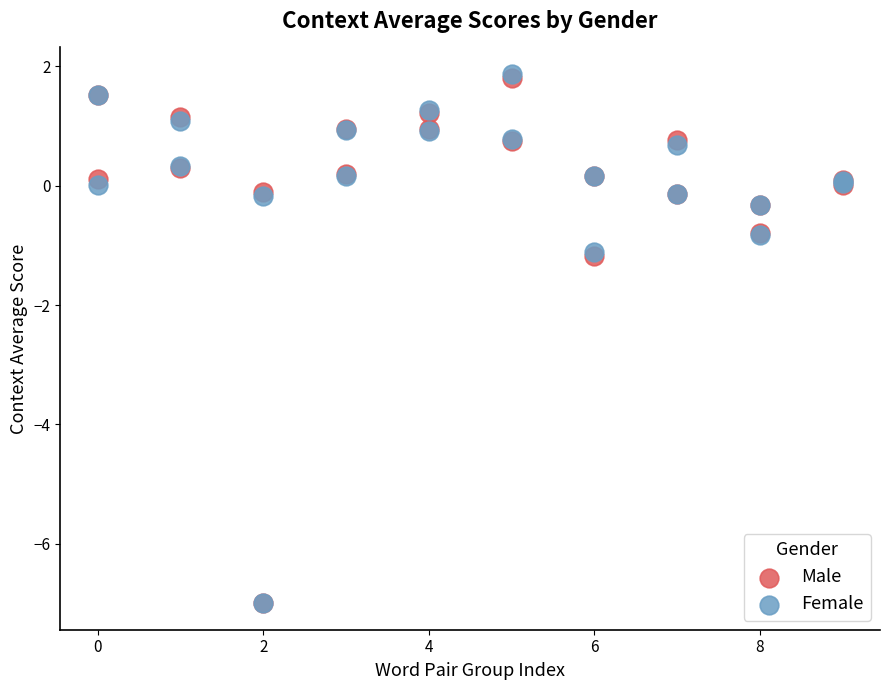

What are all the series names shown in the legend?

Male, Female